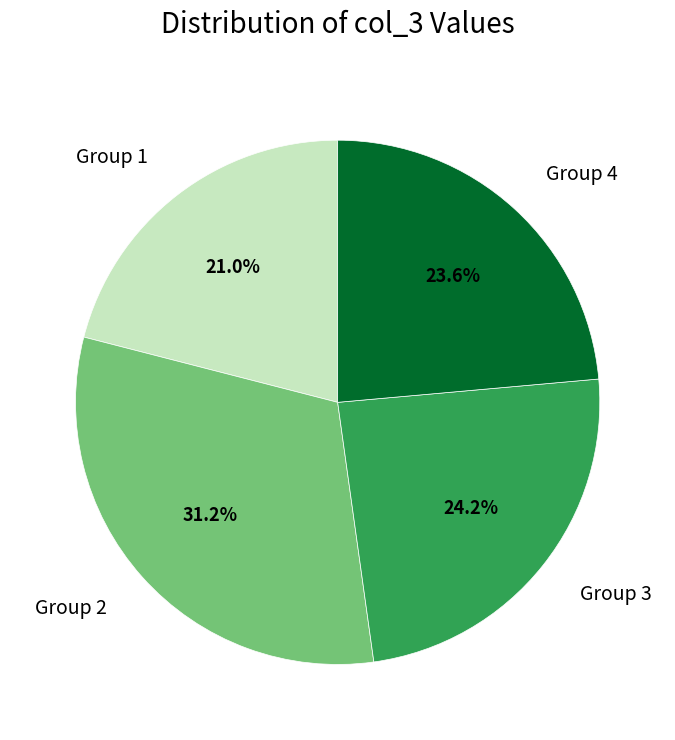

Which slice is the largest?

Group 2